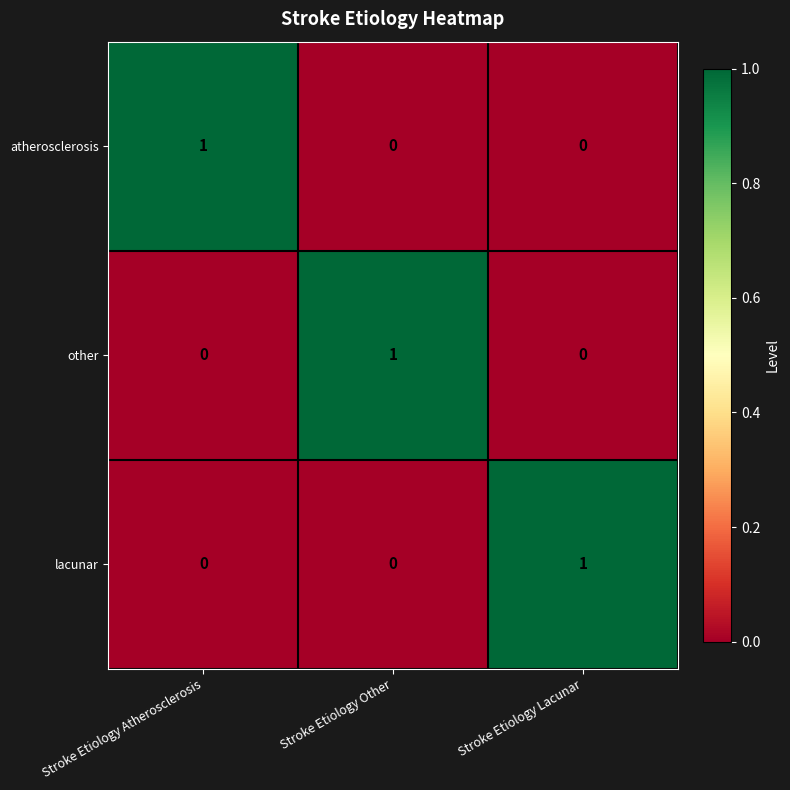

At how many categories does at least one series exceed 0?

3